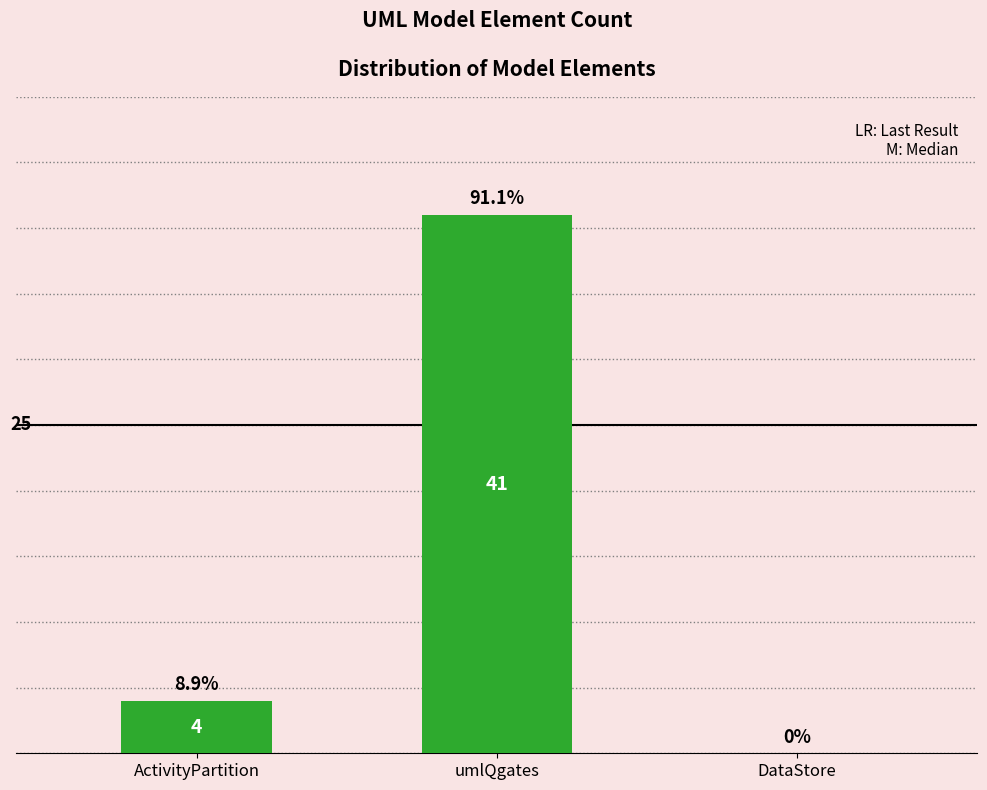

At which category does the chart reach its peak across all series?

umlQgates